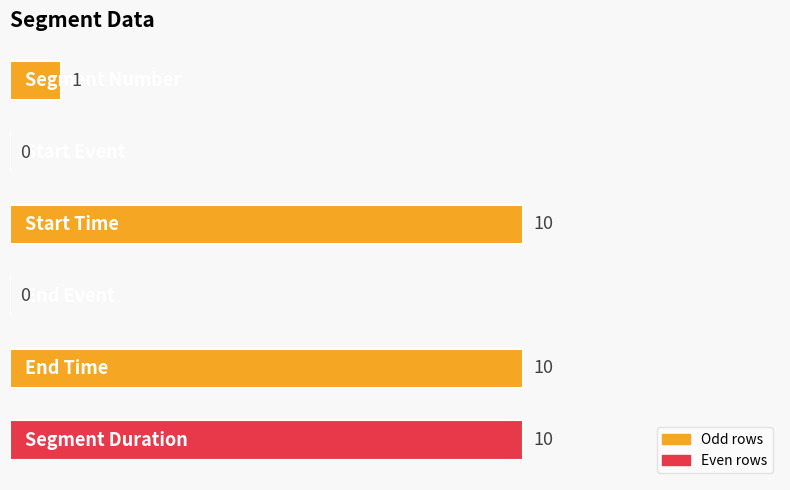

What is the sum of all values?

31